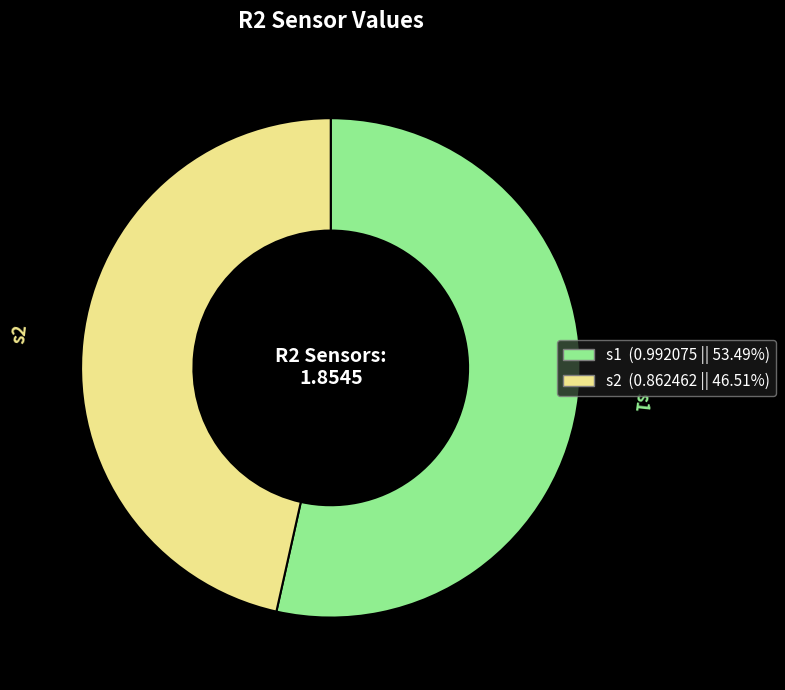

Rank the categories by value from highest to lowest.

s1, s2